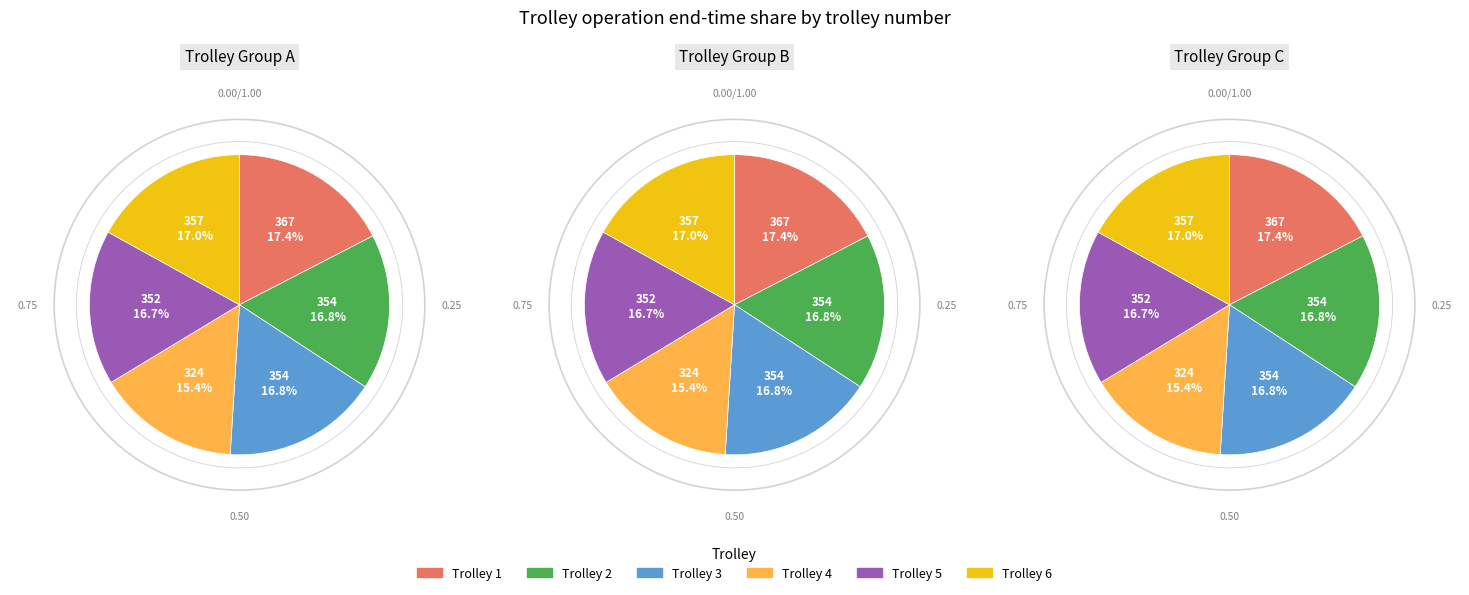

Does Trolley 4 account for over 50% of the chart?

No